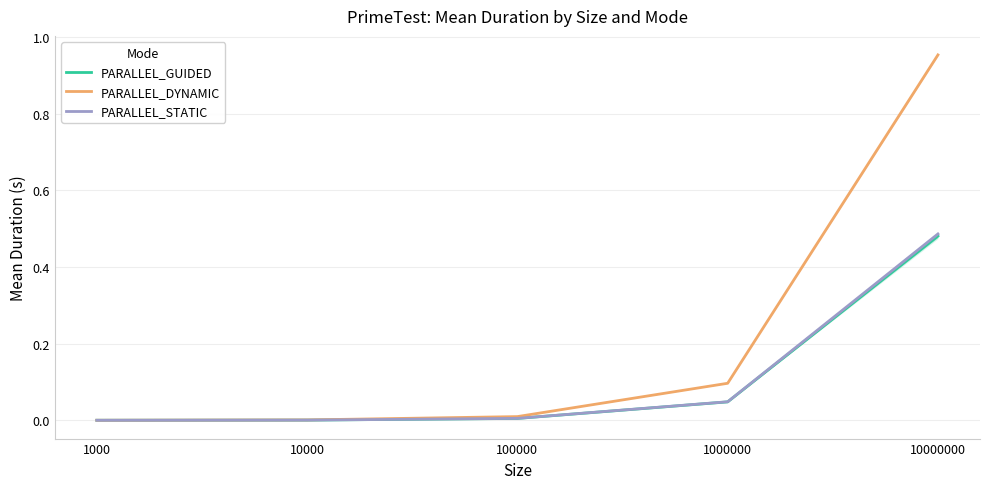

Is this an area chart (filled region under the line)?

No